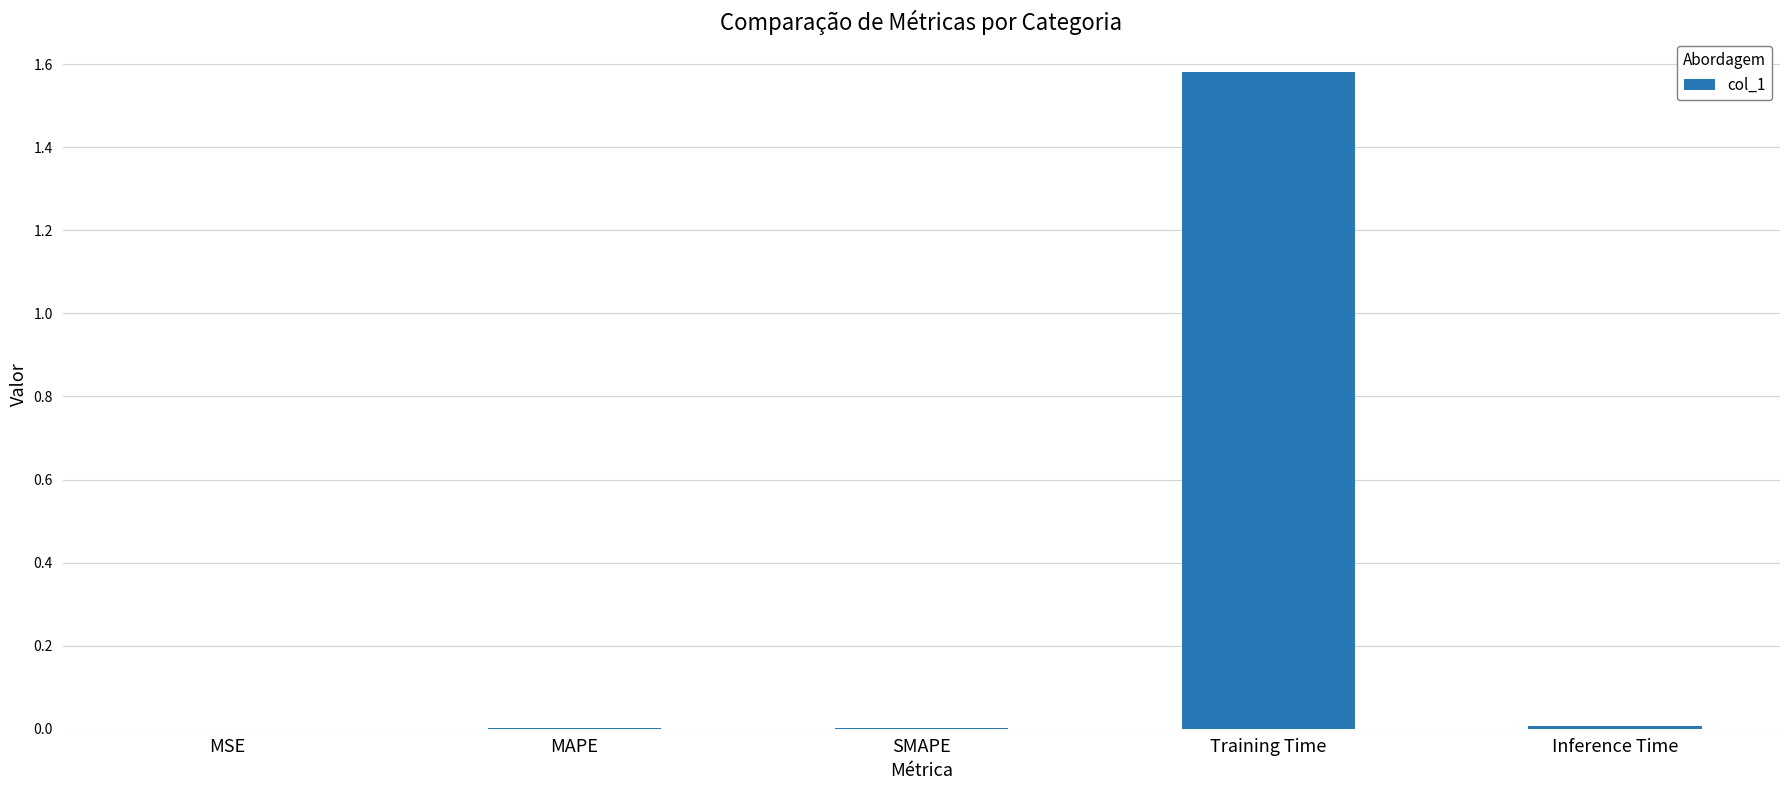

Which category has the highest value across all series?

Training Time